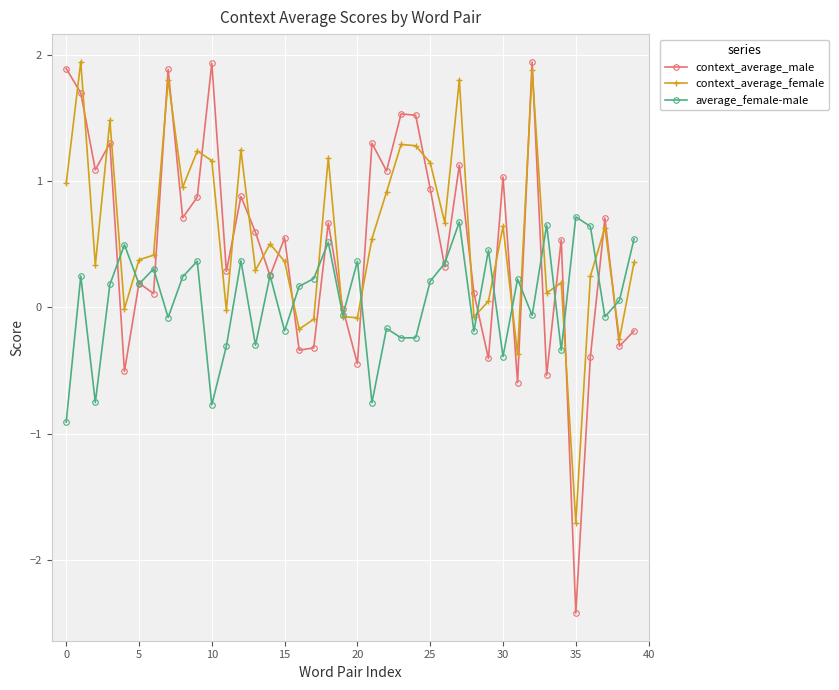

Which series has the widest spread of values?

context_average_male